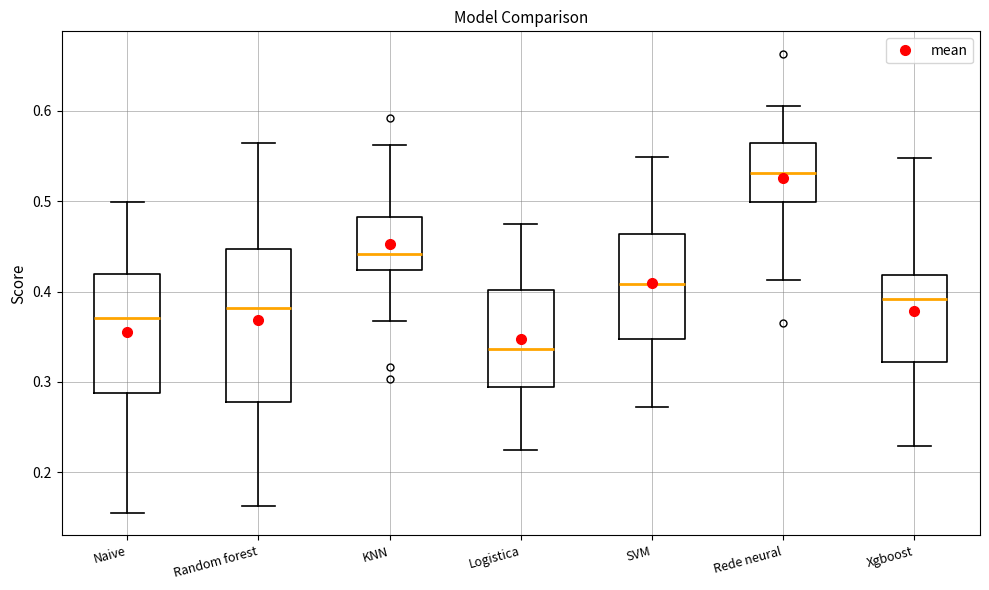

Which box has the lowest median line?

Logistica